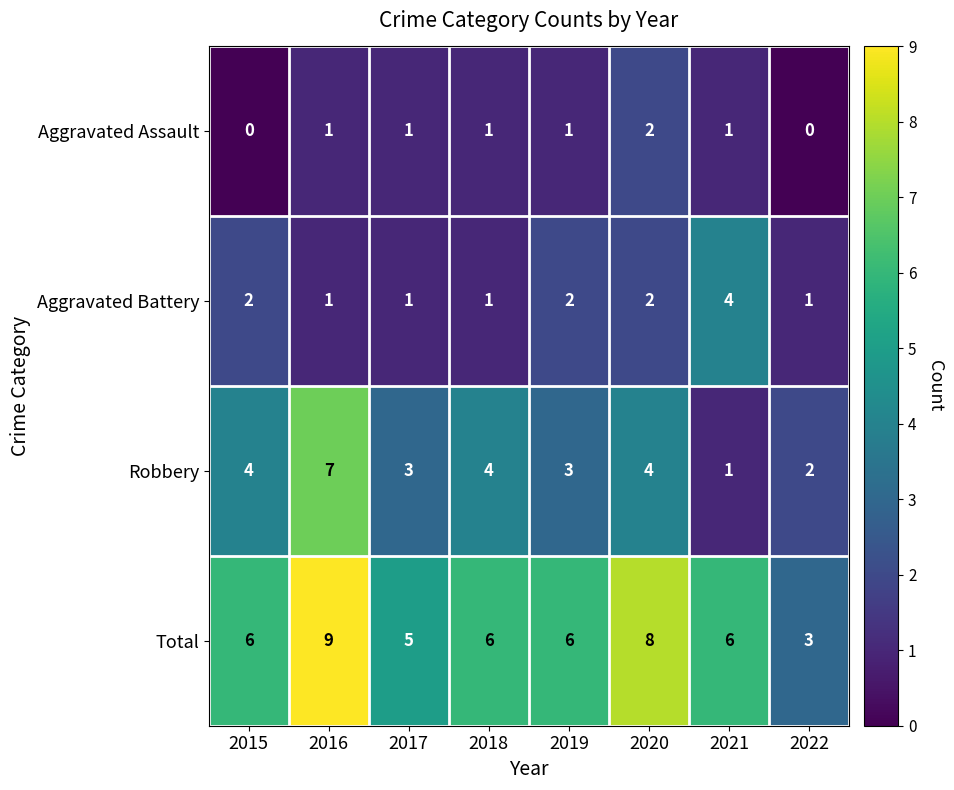

True or false: Total has a value of 6 at 2018.

True